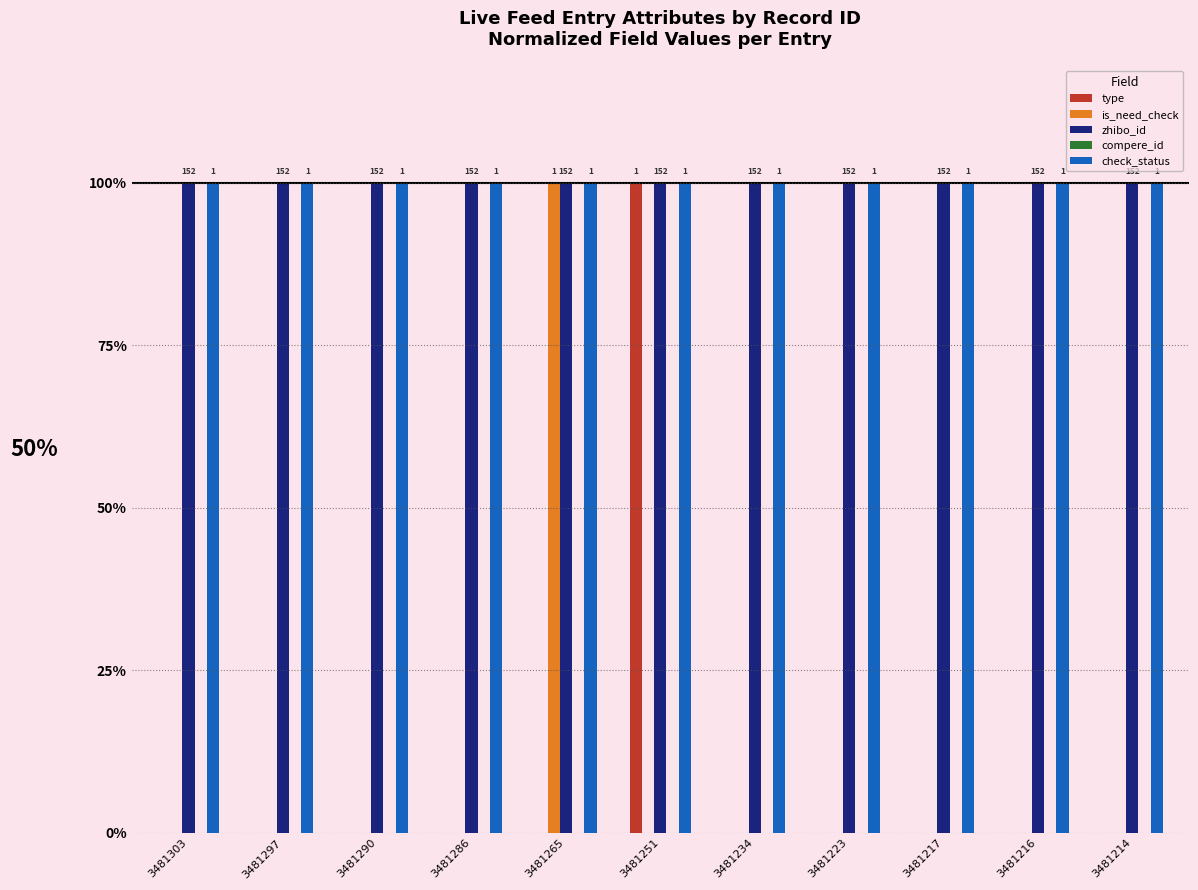

What is the difference between the highest and lowest values at 3481303?

1